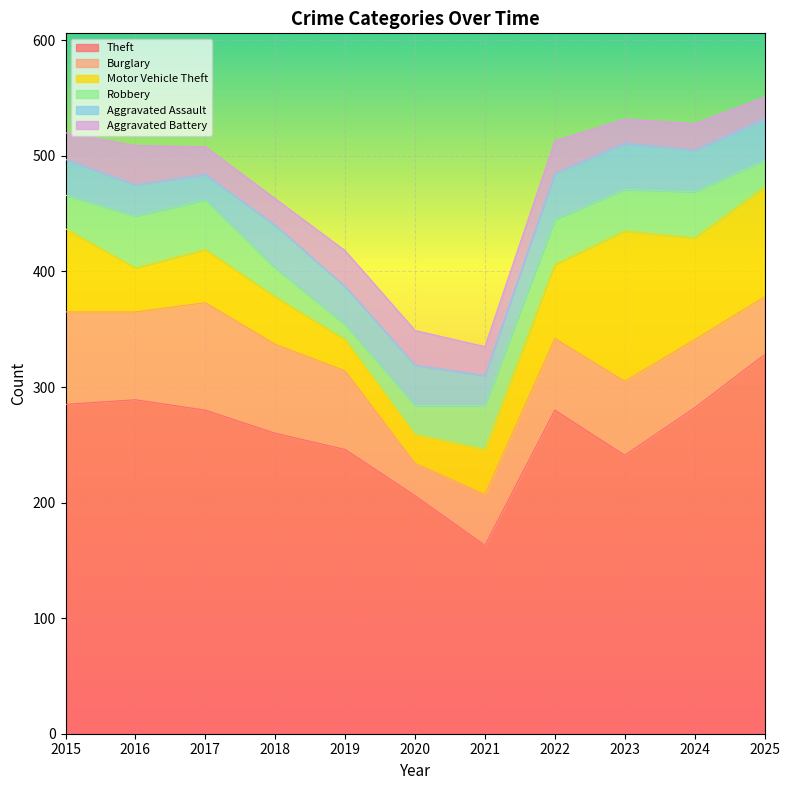

The Burglary series shows 14 at 2022. True or false?

False